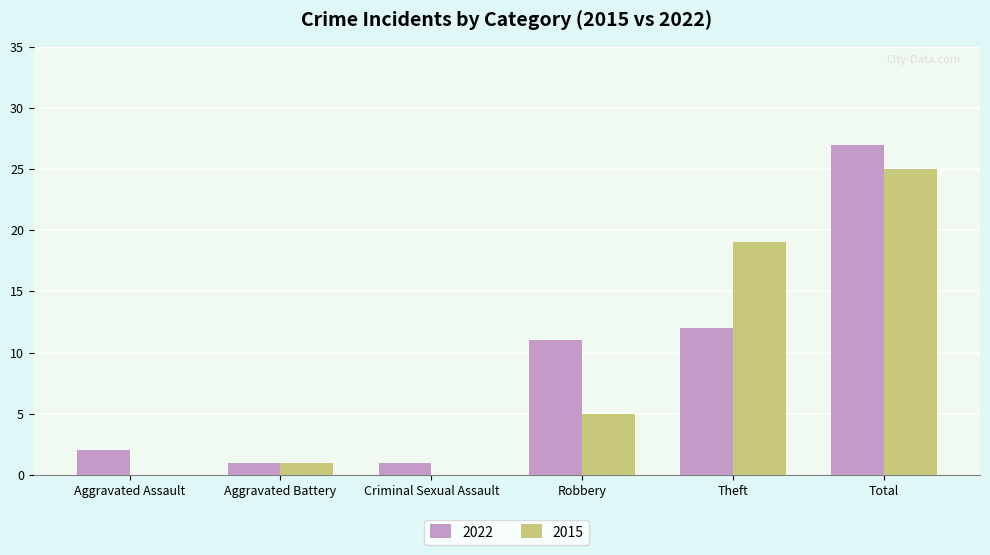

Which category has the highest value in the 2015 series?

Total